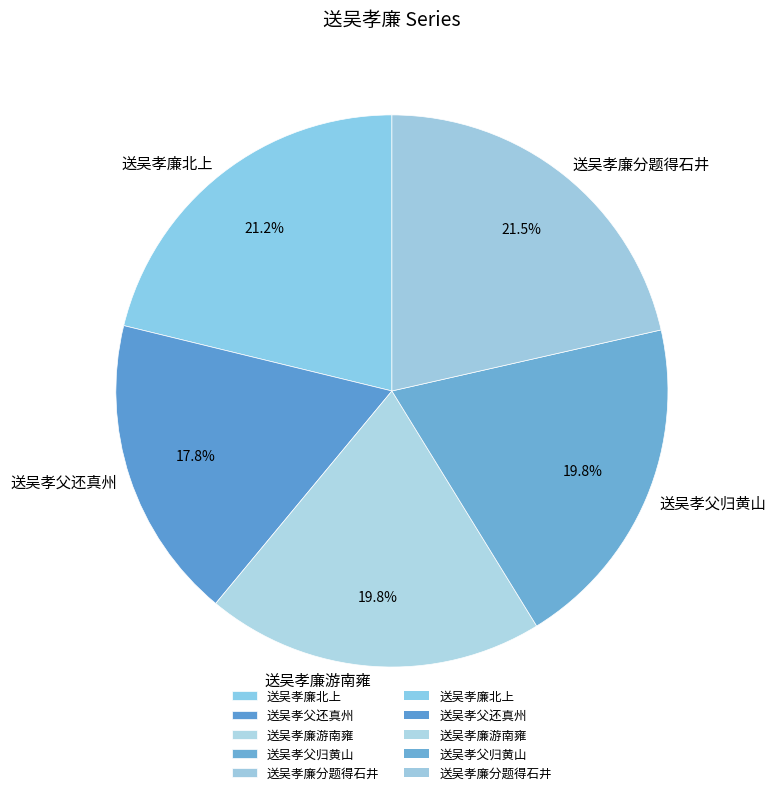

To the nearest percent, what is the difference between the 送吴孝廉游南雍 and 送吴孝廉分题得石井 slice percentages?

2%